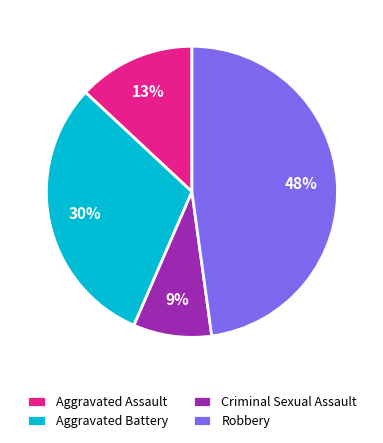

The Criminal Sexual Assault slice represents 1% of the pie. True or false?

False